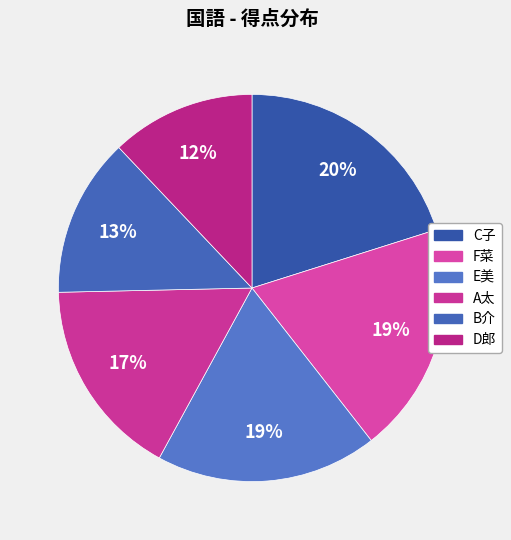

Is there any slice that represents more than half of the pie?

No